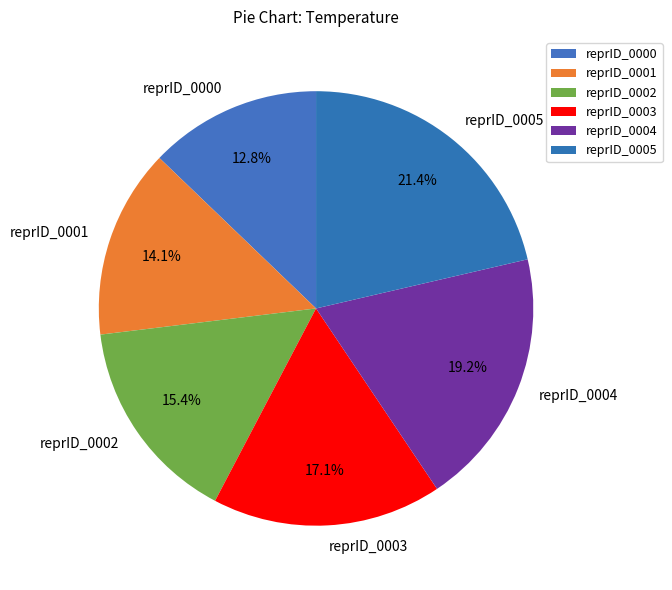

True or false: reprID_0004 accounts for 30% of the total.

False